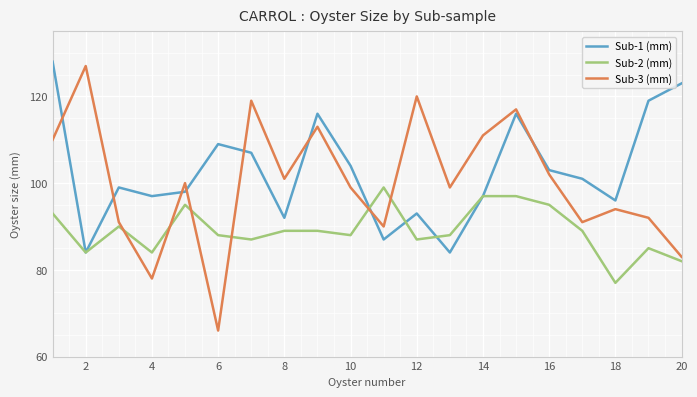

Which series has the widest spread of values?

Sub-3 (mm)